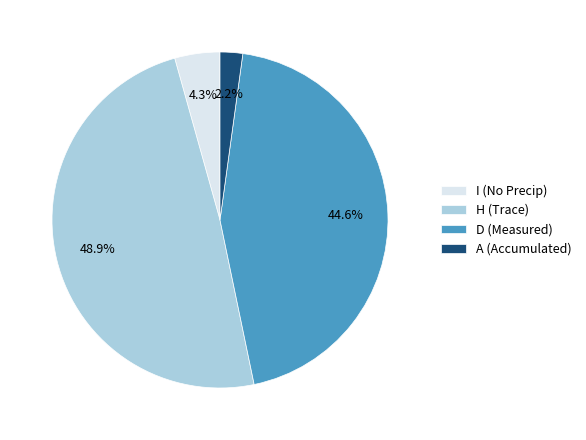

How many slices are in this pie chart?

4